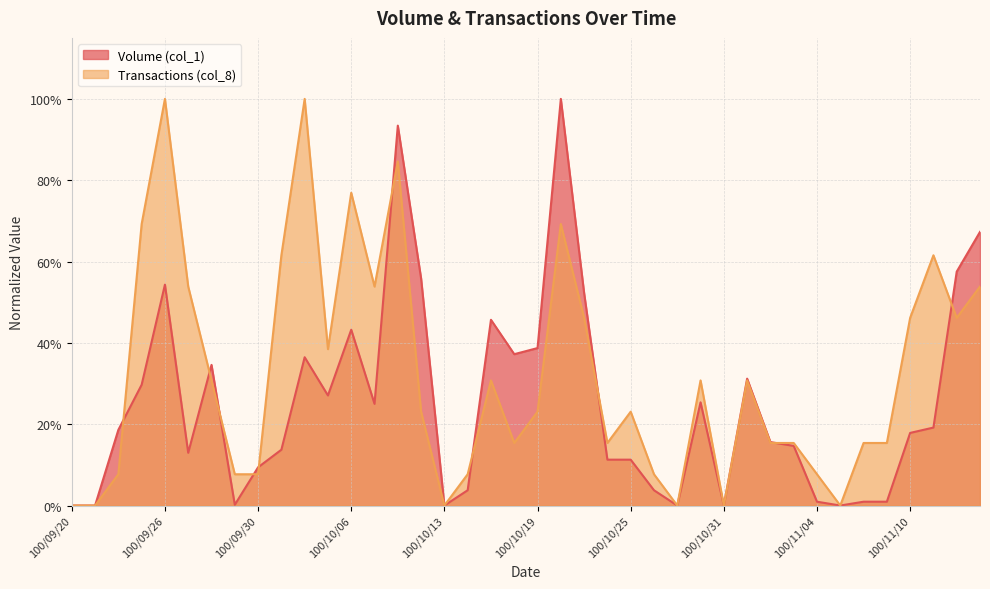

What is the sum of the Volume (col_1) values at 100/11/02 and 100/11/07?

0.2